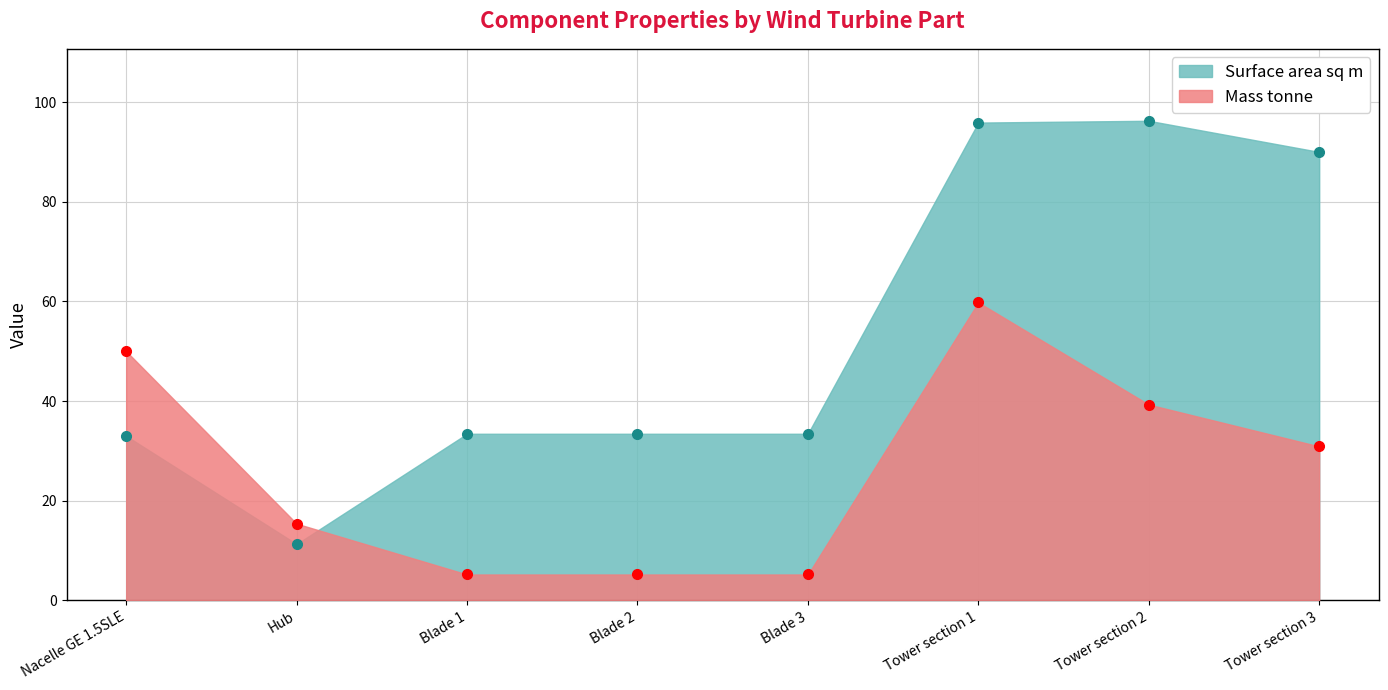

How many intersections are there between Mass tonne and Surface area sq m?

1